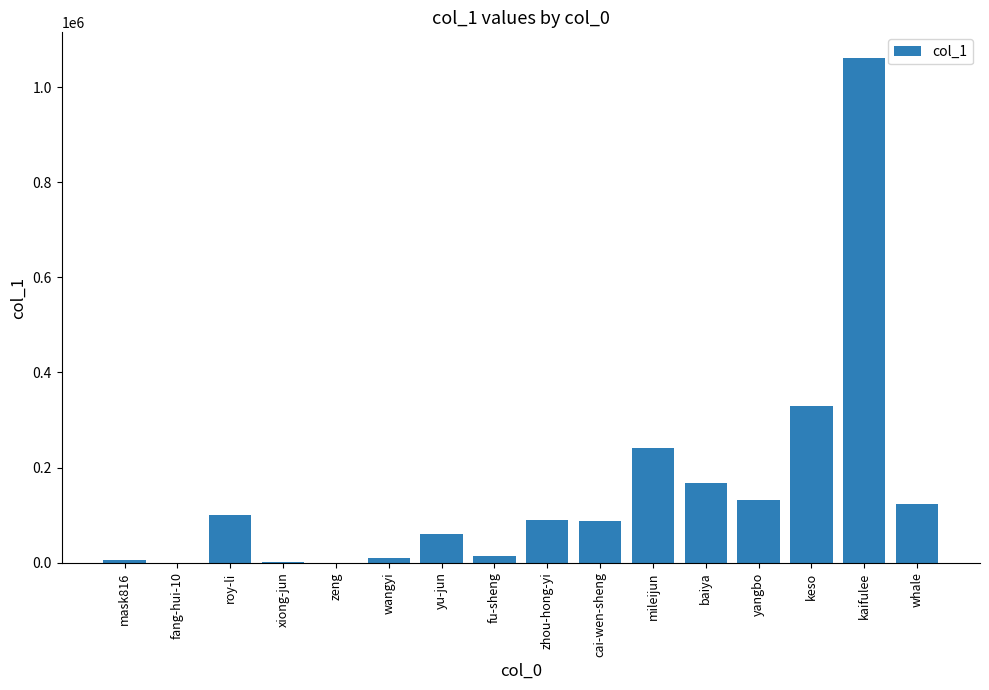

What is the sum of the values at yangbo and zhou-hong-yi?

221215